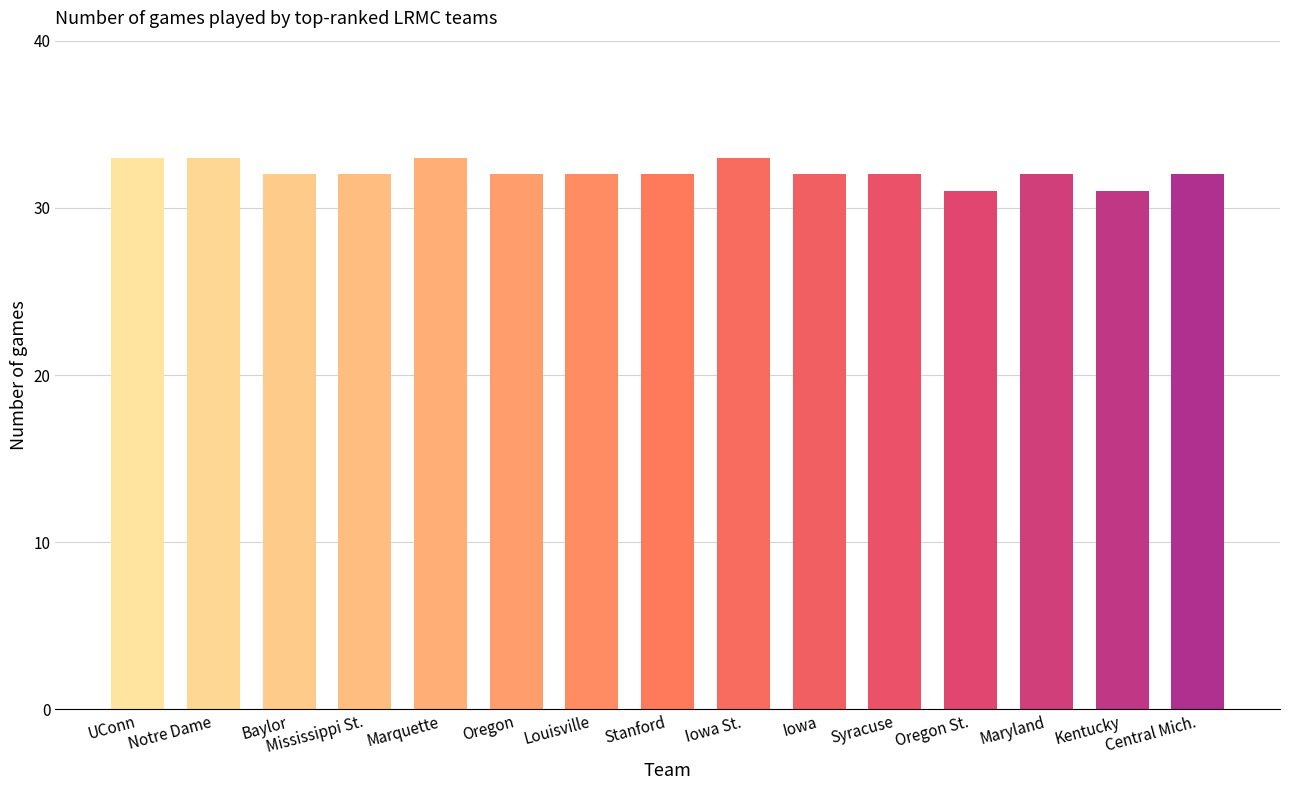

What is the label of the 9th bar from the right?

Louisville